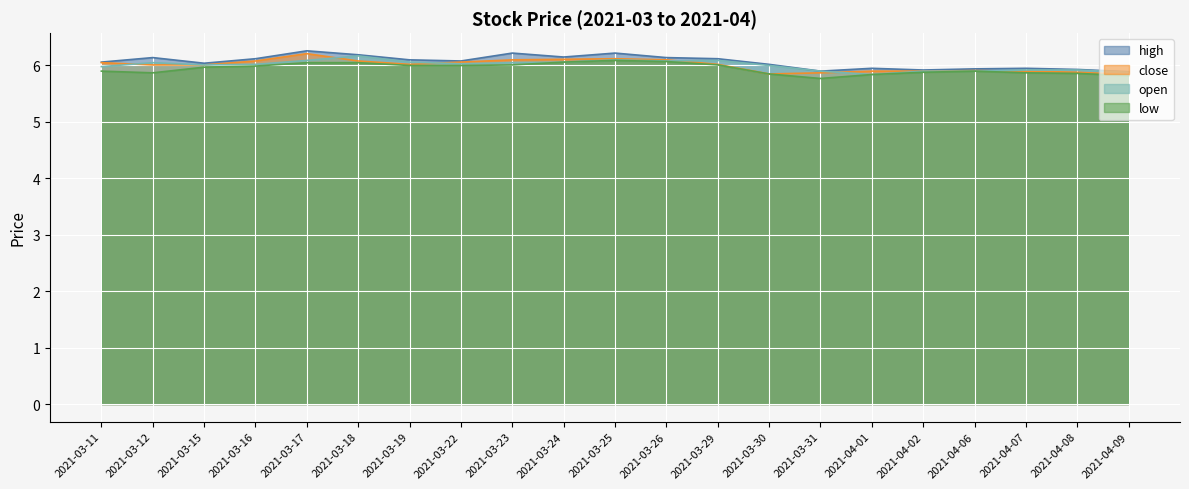

Reading left to right, extract all data points from this chart.

high: 2021-03-11=6.1	2021-03-12=6.1	2021-03-15=6.0	2021-03-16=6.1	2021-03-17=6.3	2021-03-18=6.2	2021-03-19=6.1	2021-03-22=6.1	2021-03-23=6.2	2021-03-24=6.2	2021-03-25=6.2	2021-03-26=6.1	2021-03-29=6.1	2021-03-30=6.0	2021-03-31=5.9	2021-04-01=6.0	2021-04-02=5.9	2021-04-06=5.9	2021-04-07=6.0	2021-04-08=5.9	2021-04-09=5.9
close: 2021-03-11=6.0	2021-03-12=6.0	2021-03-15=6.0	2021-03-16=6.1	2021-03-17=6.2	2021-03-18=6.1	2021-03-19=6.0	2021-03-22=6.1	2021-03-23=6.1	2021-03-24=6.1	2021-03-25=6.1	2021-03-26=6.1	2021-03-29=6.0	2021-03-30=5.8	2021-03-31=5.9	2021-04-01=5.9	2021-04-02=5.9	2021-04-06=5.9	2021-04-07=5.9	2021-04-08=5.9	2021-04-09=5.8
open: 2021-03-11=6.0	2021-03-12=6.0	2021-03-15=6.0	2021-03-16=6.0	2021-03-17=6.1	2021-03-18=6.2	2021-03-19=6.1	2021-03-22=6.0	2021-03-23=6.0	2021-03-24=6.1	2021-03-25=6.1	2021-03-26=6.1	2021-03-29=6.1	2021-03-30=6.0	2021-03-31=5.9	2021-04-01=5.8	2021-04-02=5.9	2021-04-06=5.9	2021-04-07=5.9	2021-04-08=5.9	2021-04-09=5.9
low: 2021-03-11=5.9	2021-03-12=5.9	2021-03-15=6.0	2021-03-16=6.0	2021-03-17=6.0	2021-03-18=6.0	2021-03-19=6.0	2021-03-22=6.0	2021-03-23=6.0	2021-03-24=6.1	2021-03-25=6.1	2021-03-26=6.1	2021-03-29=6.0	2021-03-30=5.8	2021-03-31=5.8	2021-04-01=5.8	2021-04-02=5.9	2021-04-06=5.9	2021-04-07=5.9	2021-04-08=5.9	2021-04-09=5.8